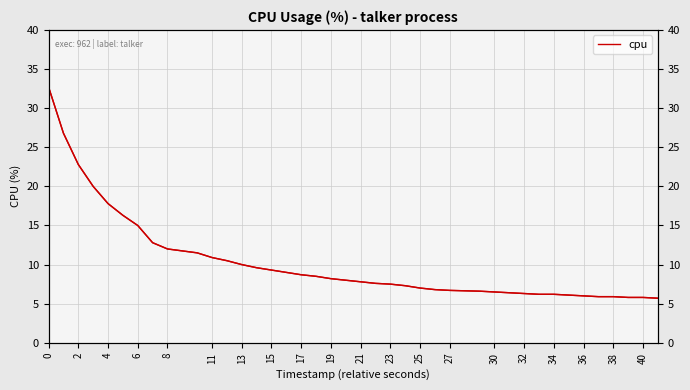

What is the value of the 20th point from the left?

8.0